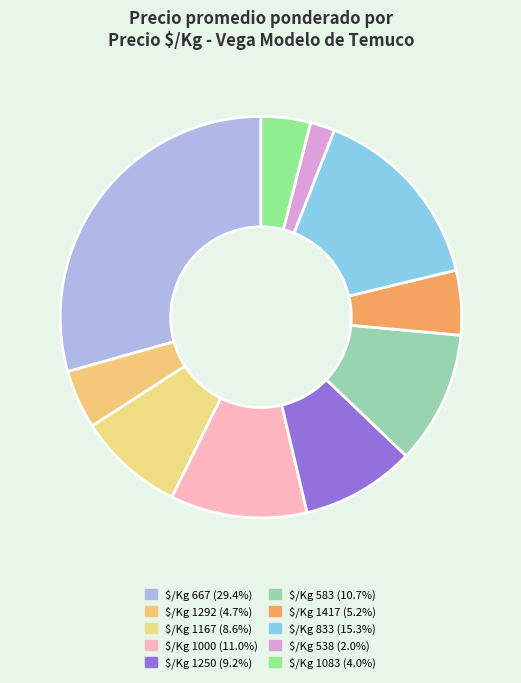

Count the number of slices in the pie.

10